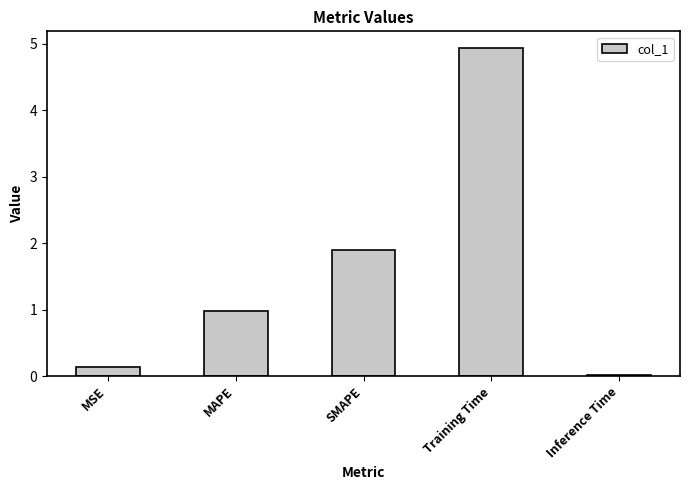

Rank the categories by value from lowest to highest.

Inference Time, MSE, MAPE, SMAPE, Training Time